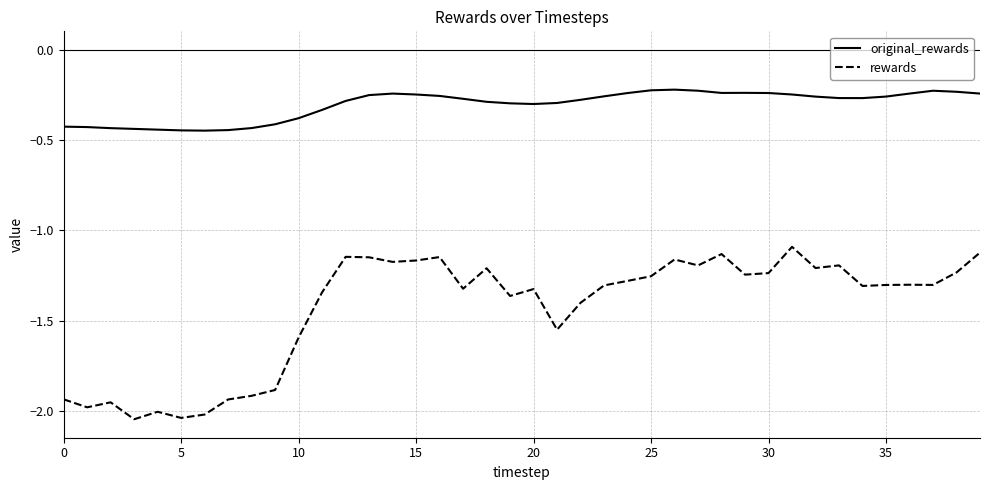

Which series has the largest total across all categories?

original_rewards